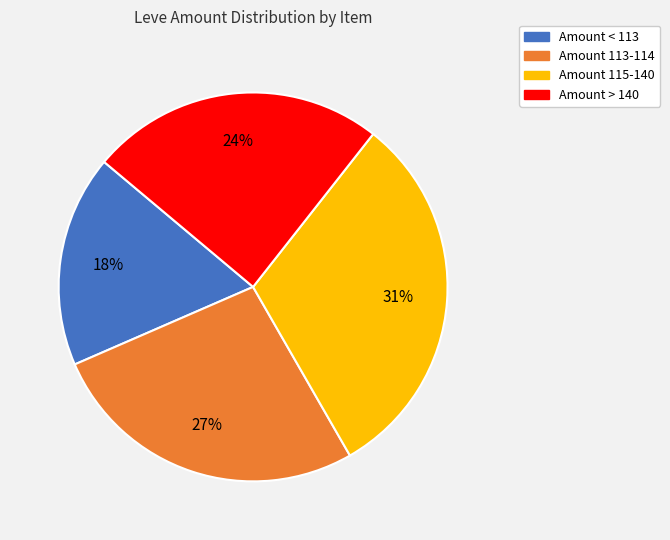

Is there a majority slice in this chart?

No